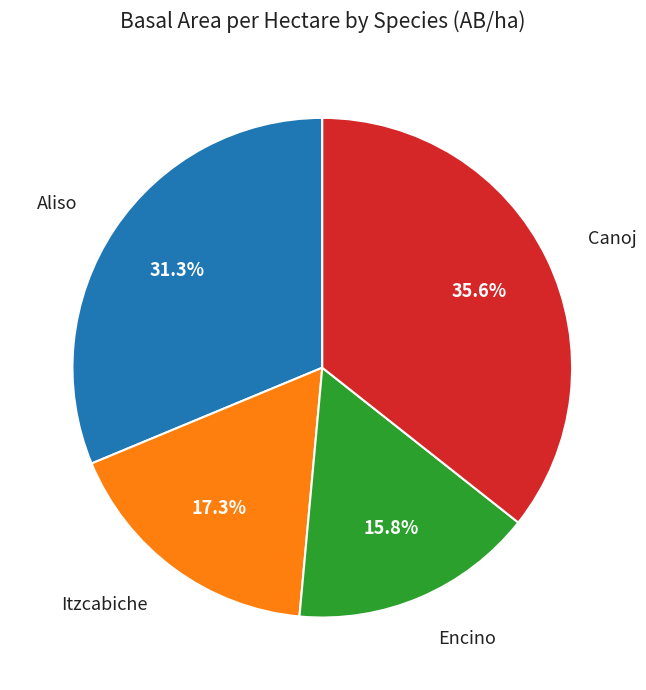

Does any single category account for the majority?

No